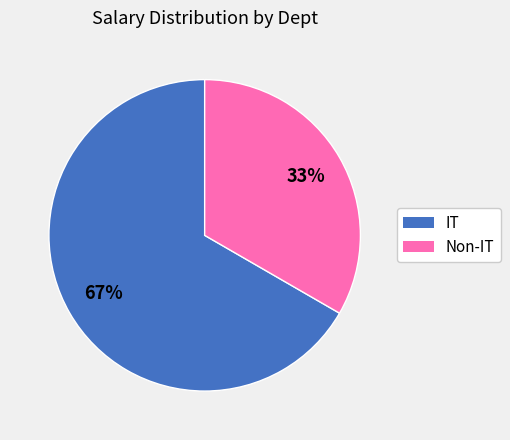

Is there any slice that represents more than half of the pie?

Yes